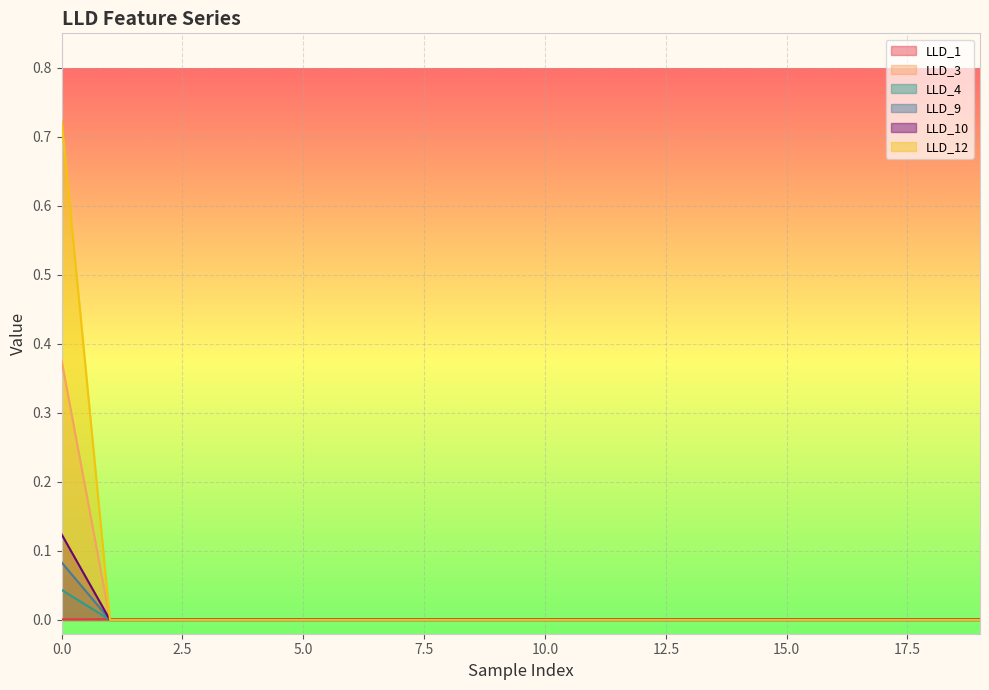

True or false: LLD_3 and LLD_4 intersect in this chart.

False